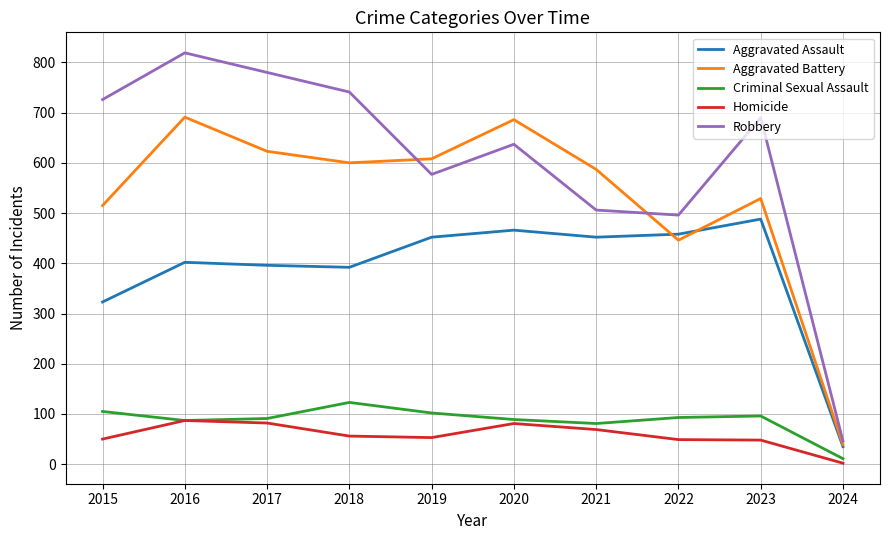

Is it true that Criminal Sexual Assault equals 156 at 2019?

False